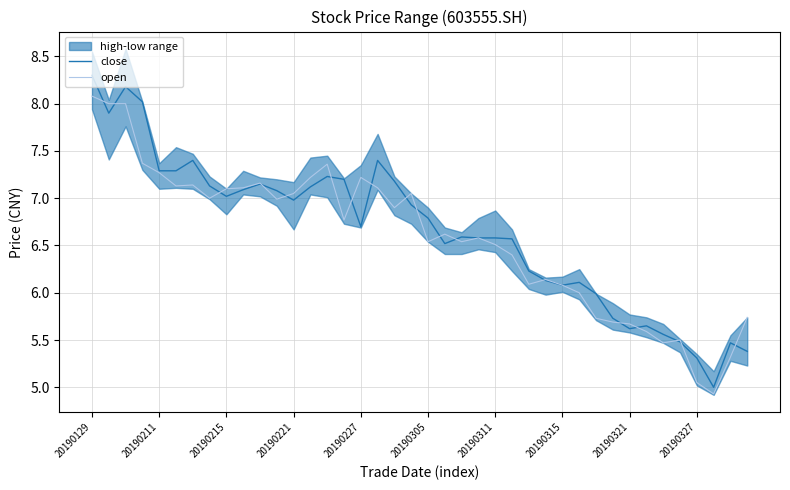

In open, how many points are lower than both neighbors (excluding endpoints)?

10